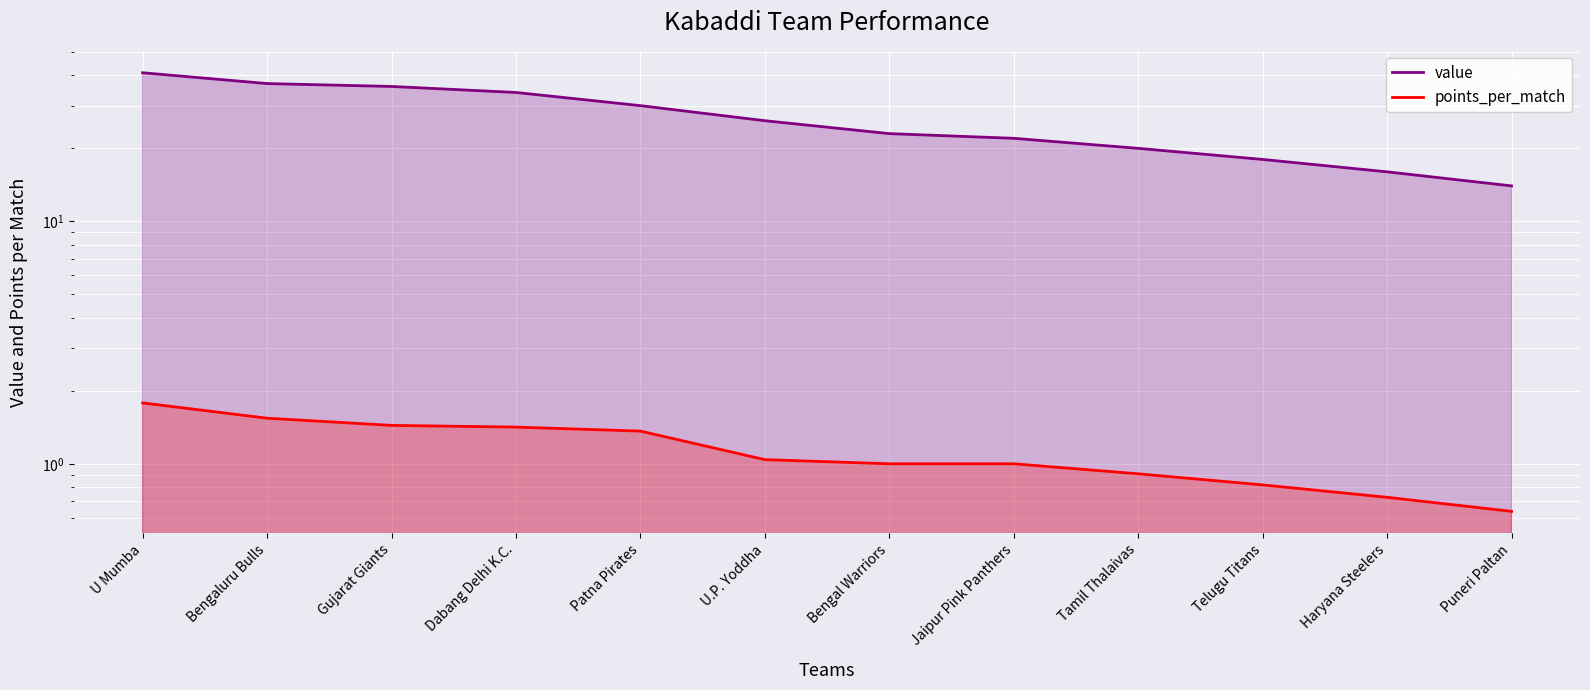

At which category is the sum across all series the highest?

U Mumba